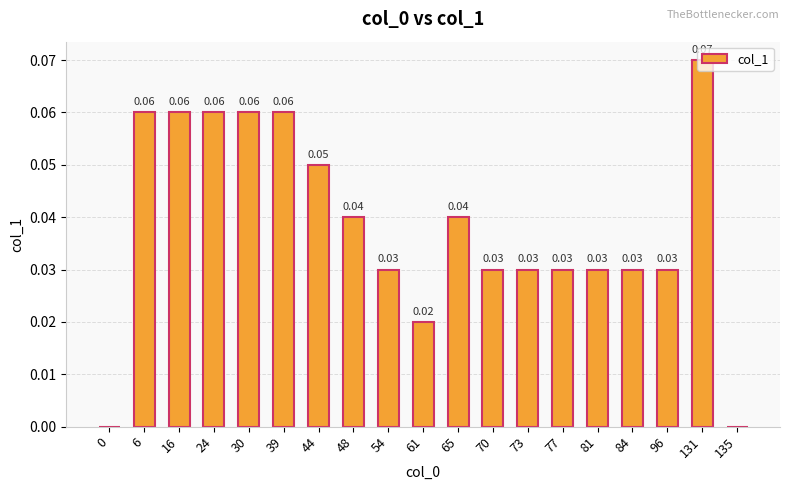

True or false: the data shows 0.0 at 65.

True